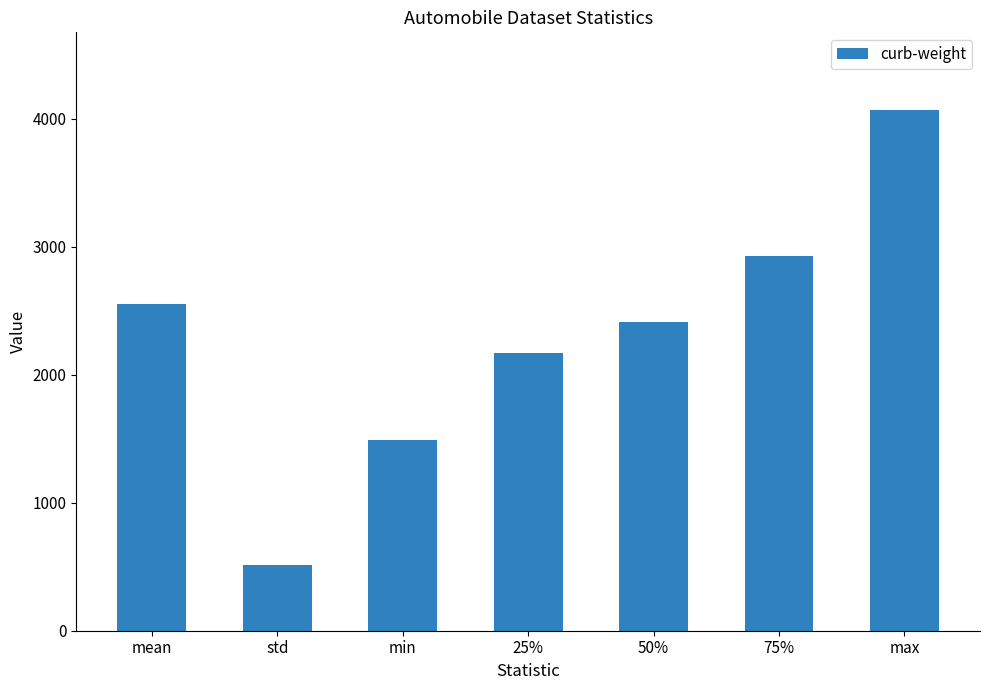

What is the label of the 2nd bar from the right?

75%